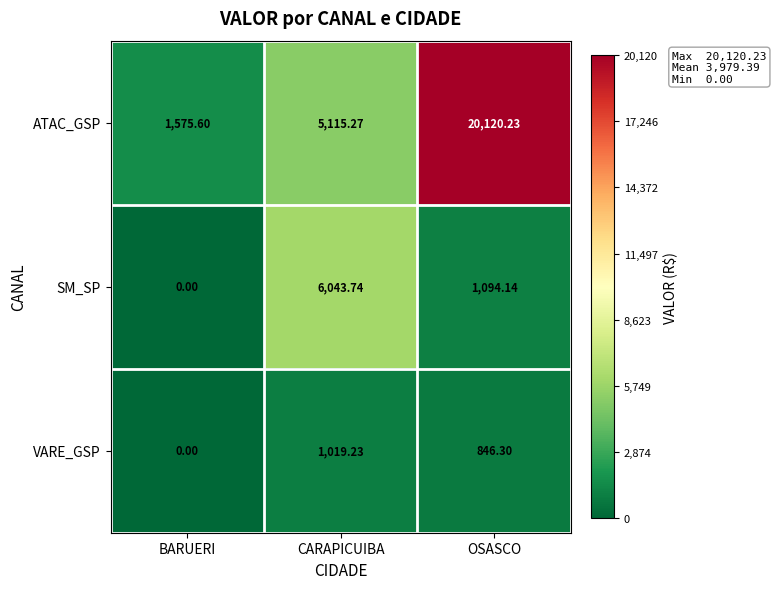

What is the greatest value displayed?

20120.2